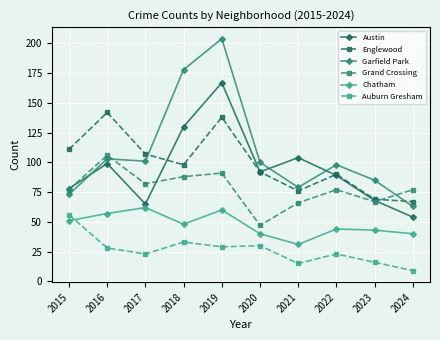

How many values in the Chatham series are below 48?

5